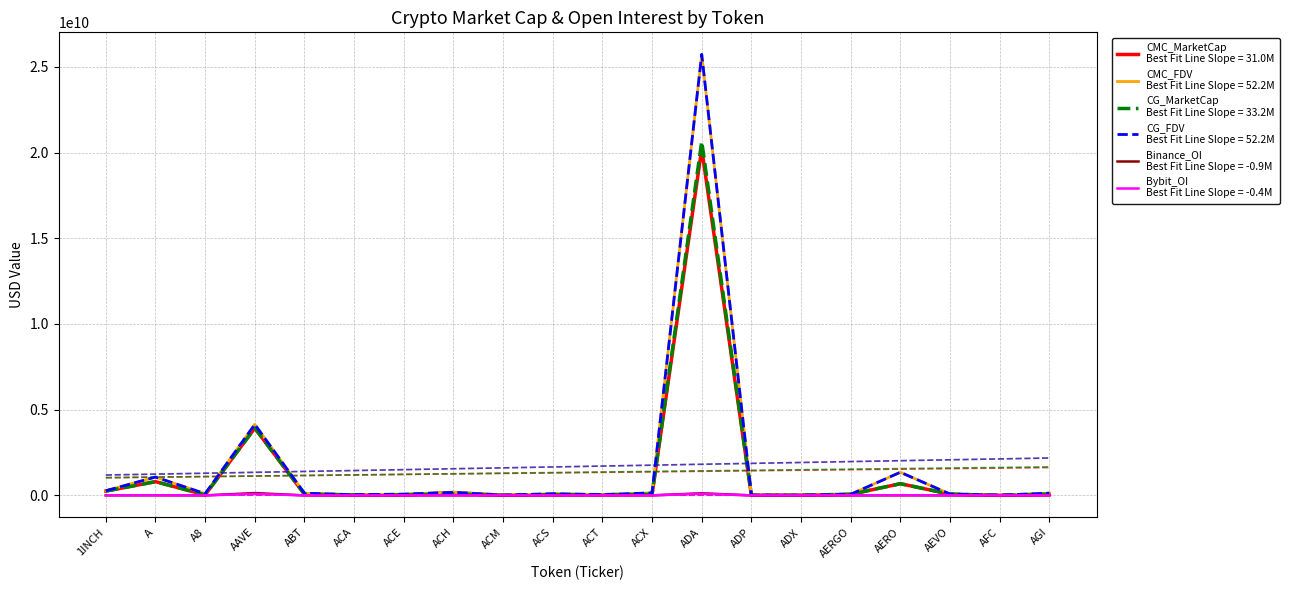

What are all the series names shown in the legend?

CMC_MarketCap, CMC_FDV, CG_MarketCap, CG_FDV, Binance_OI, Bybit_OI